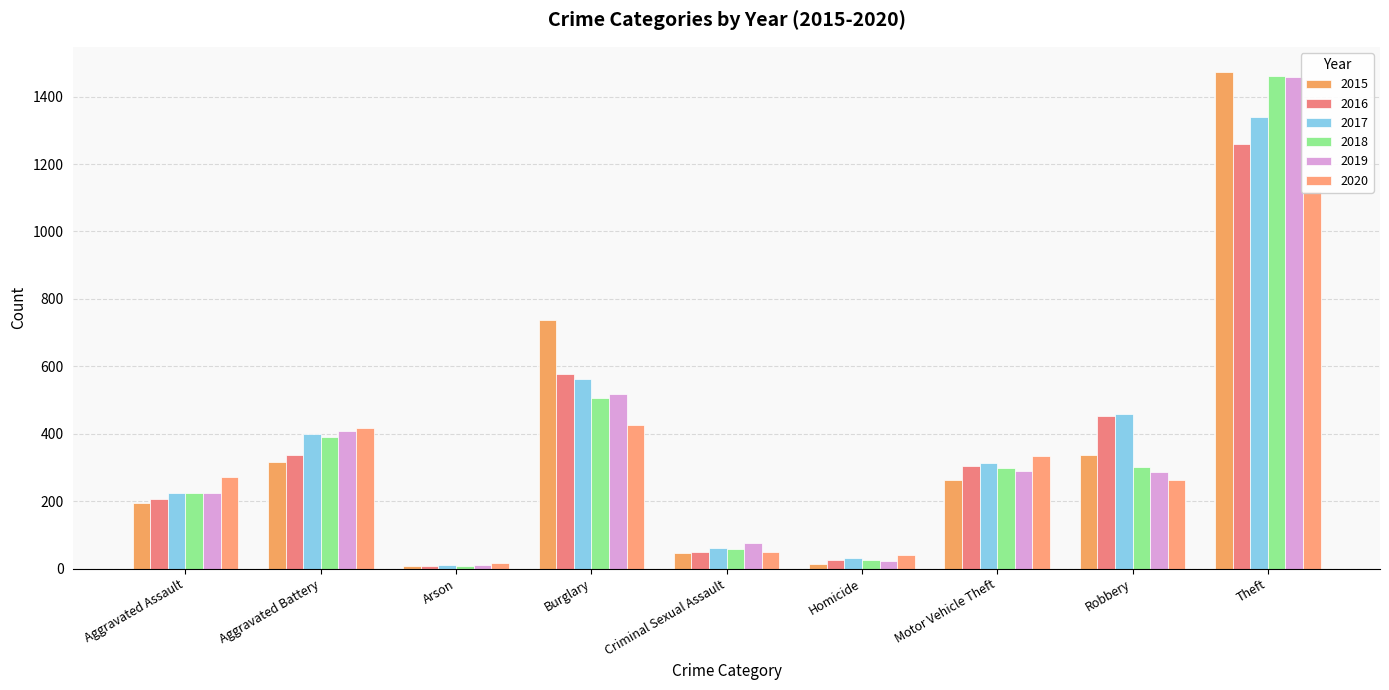

Between Robbery and Motor Vehicle Theft, which is larger?

Robbery